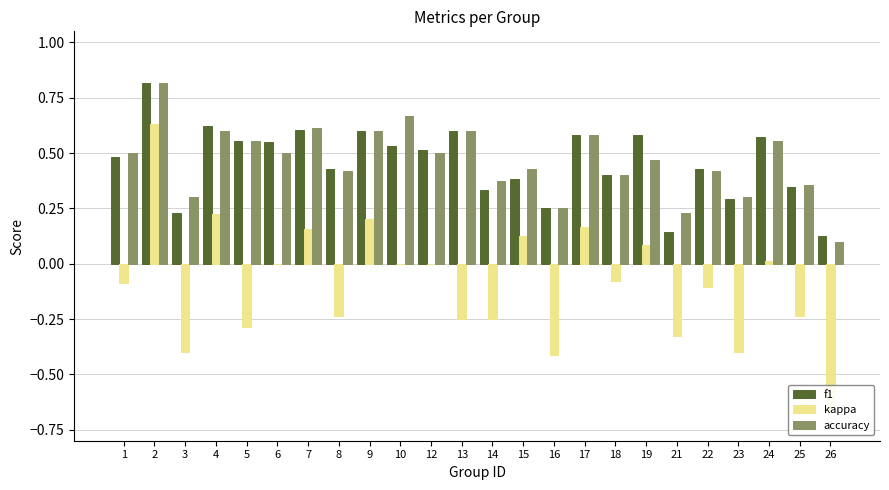

How many distinct data groups are displayed?

3